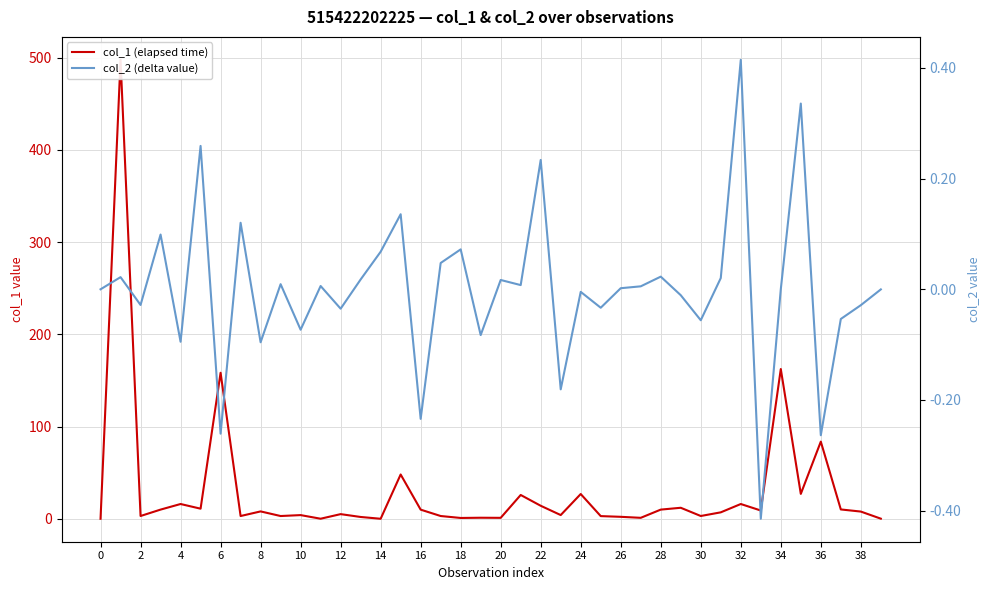

How many lines are shown in the chart?

2